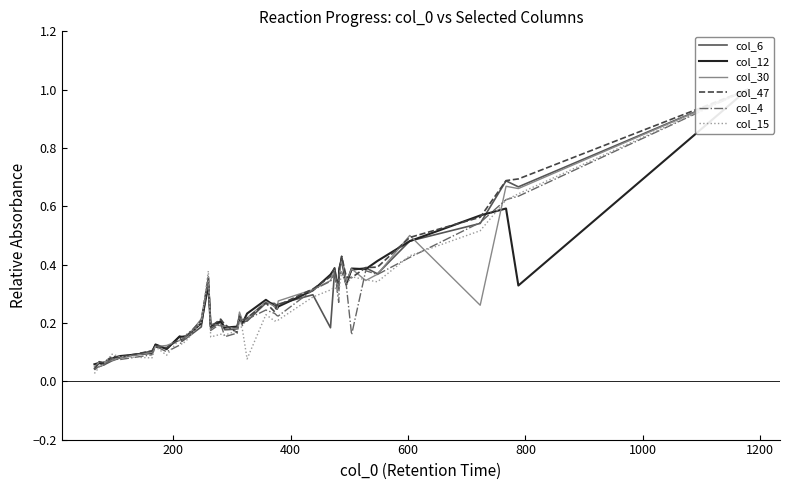

True or false: col_4 has more than 1 points higher than both neighbors.

True